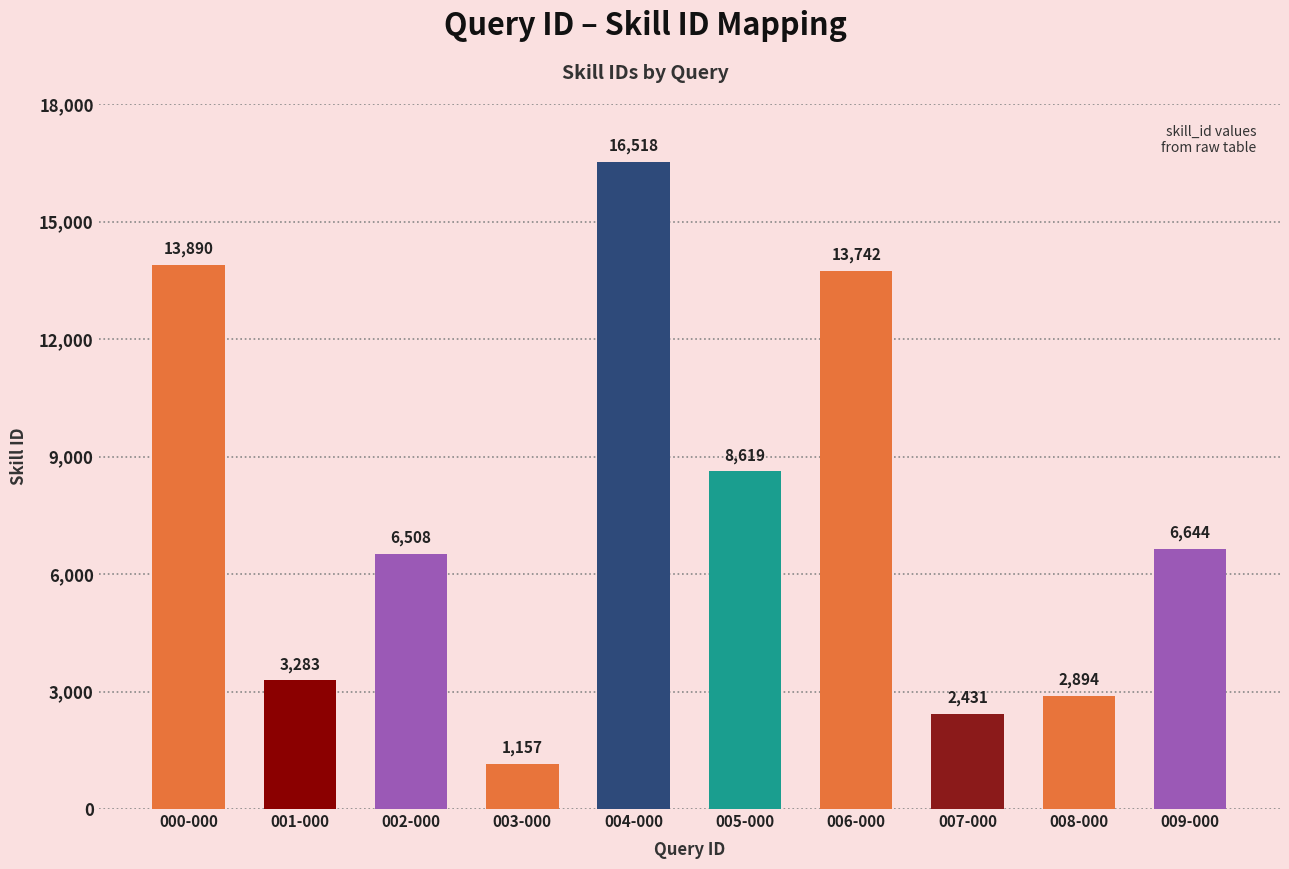

How many bars are there in total?

10